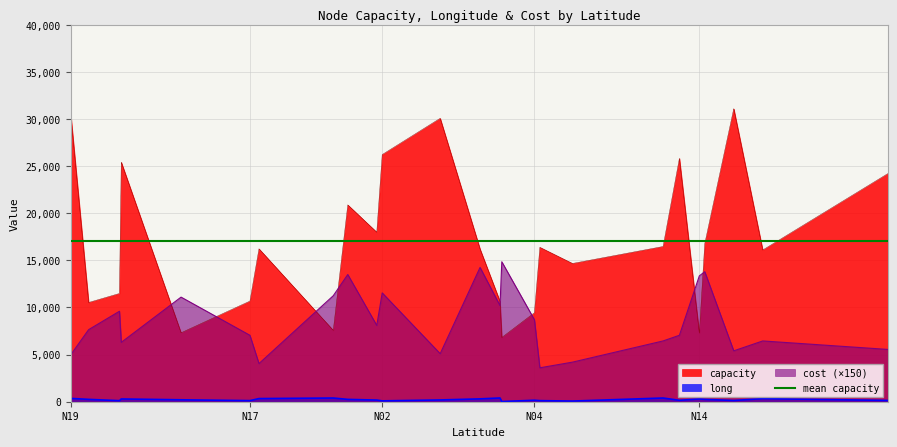

How many interior local peaks does the long series have?

7